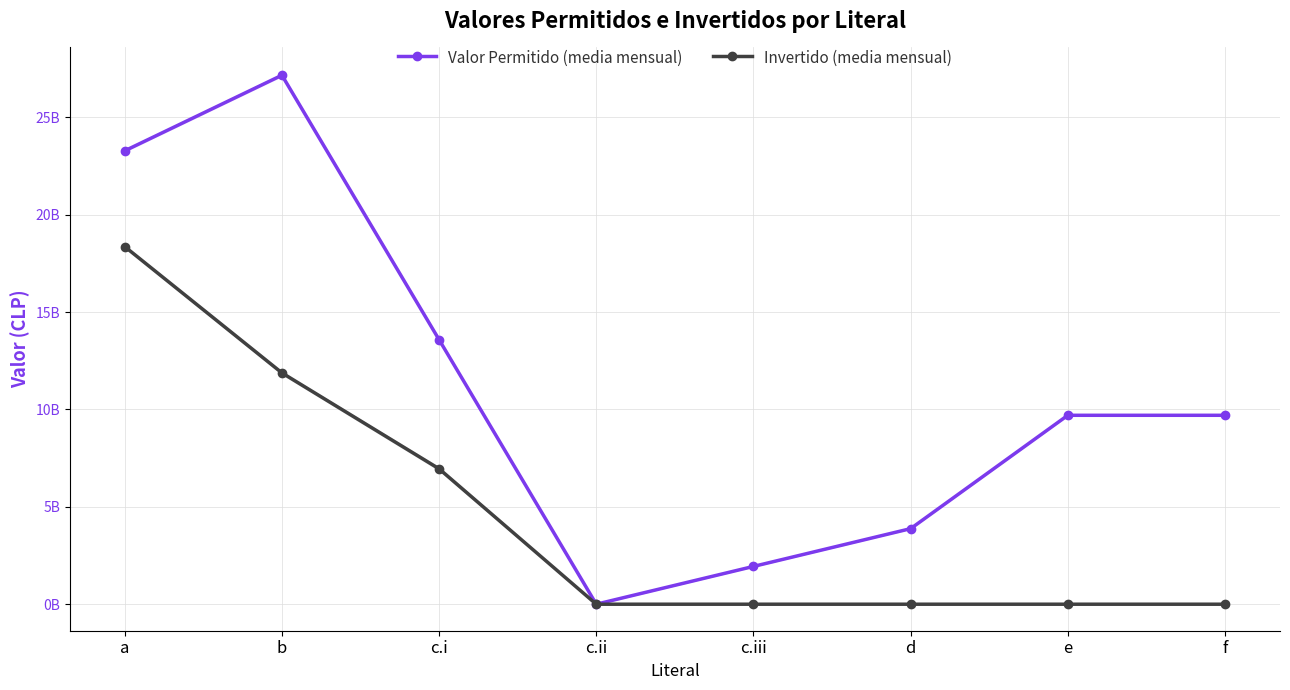

How many categories are shown in the chart?

8